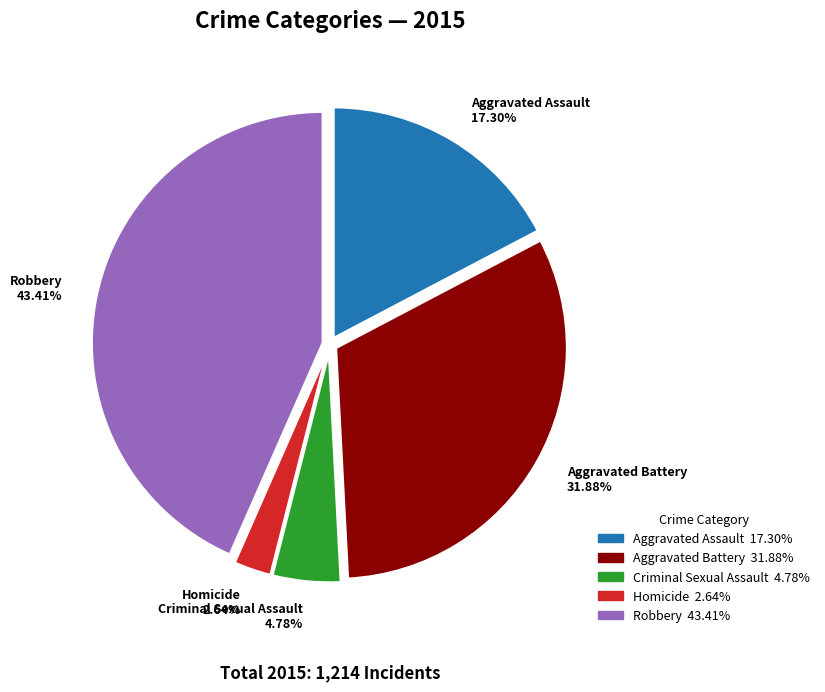

What is the ratio of the value at Aggravated Assault 17.30% to the value at Aggravated Battery 31.88%?

0.5